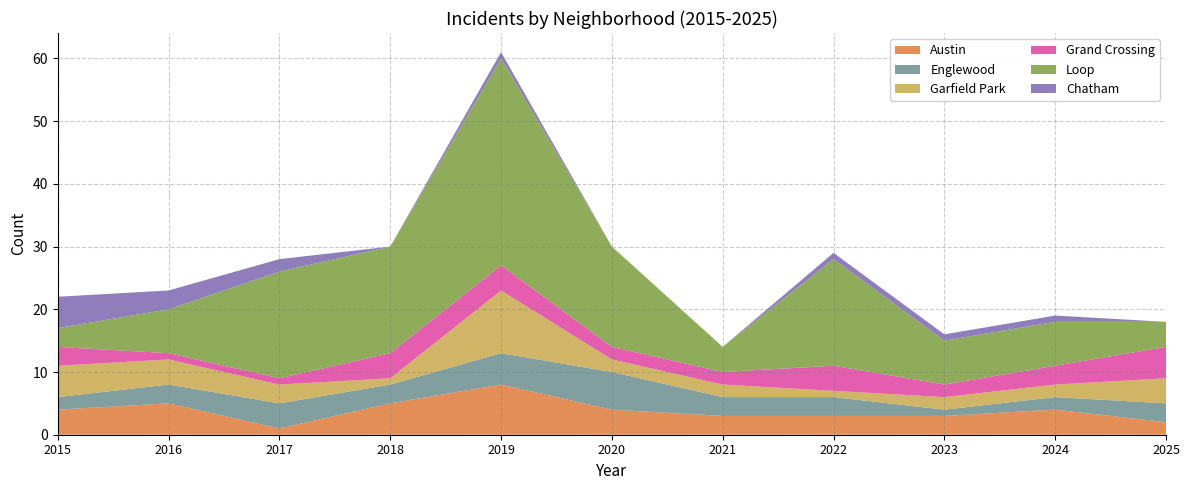

Reading left to right, transcribe all the data shown in this chart.

Austin: 4	5	1	5	8	4	3	3	3	4	2
Englewood: 2	3	4	3	5	6	3	3	1	2	3
Garfield Park: 5	4	3	1	10	2	2	1	2	2	4
Grand Crossing: 3	1	1	4	4	2	2	4	2	3	5
Loop: 3	7	17	17	33	16	4	17	7	7	4
Chatham: 5	3	2	0	1	0	0	1	1	1	0